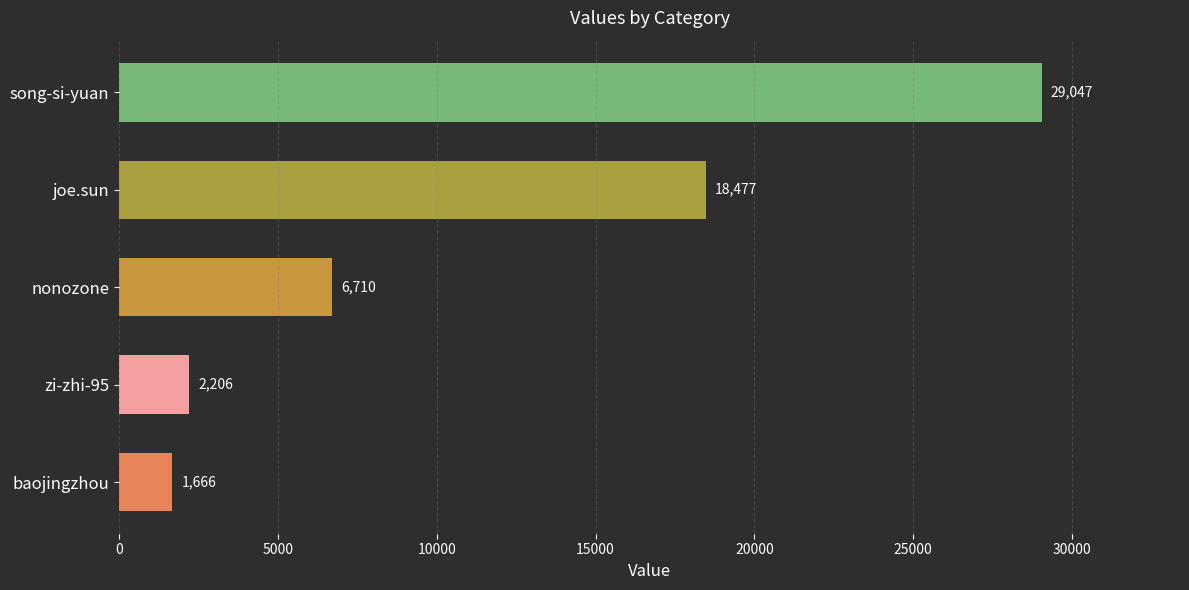

Is it true that the value at song-si-yuan is 29047?

True